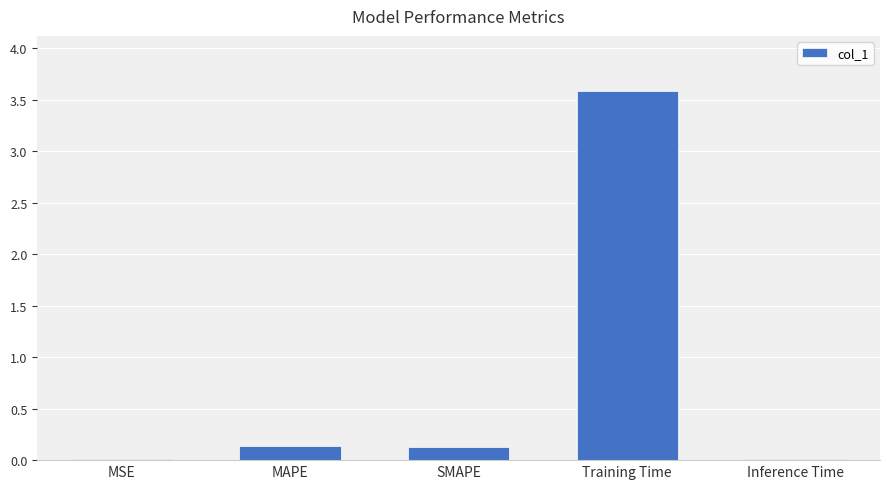

True or false: the data shows 0.1 at SMAPE.

True